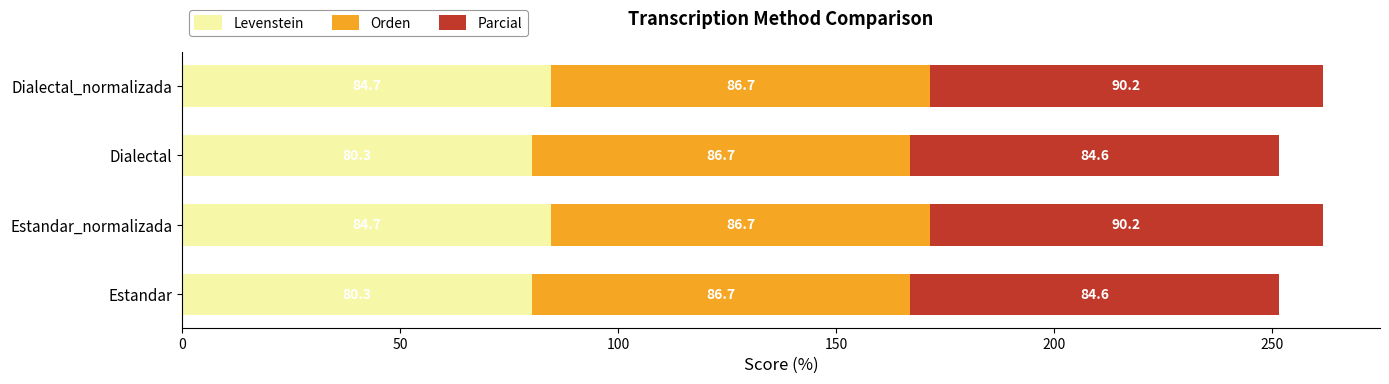

What is the minimum value for Levenstein?

80.3